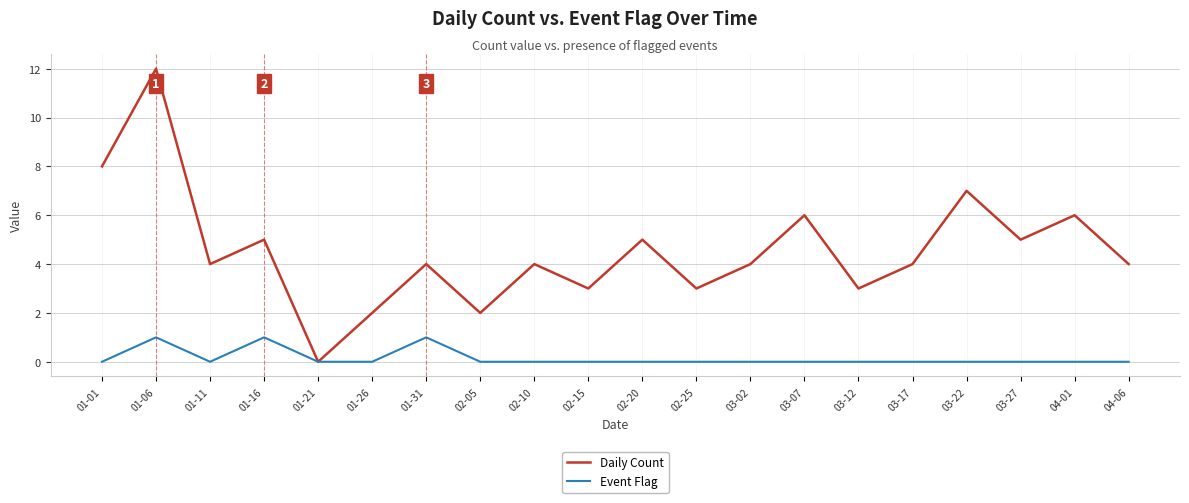

The Daily Count series shows 4 at 02-10. True or false?

True